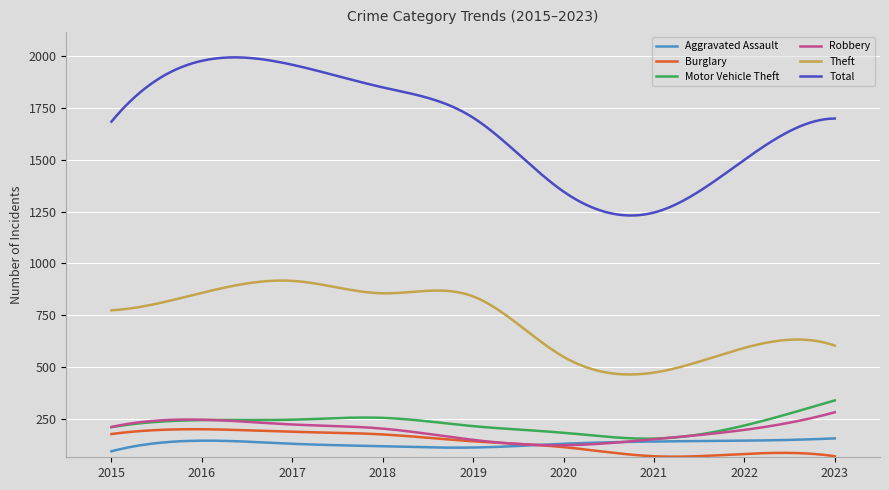

Which series has the widest spread of values?

Total